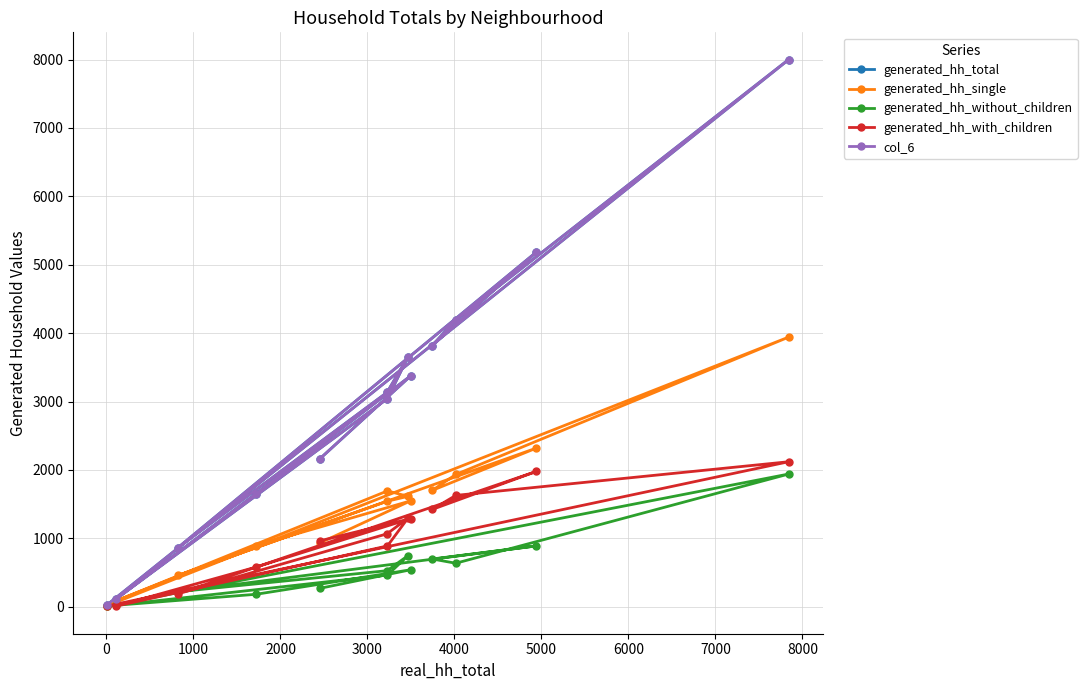

What is the label of the 10th point from the left?

8000